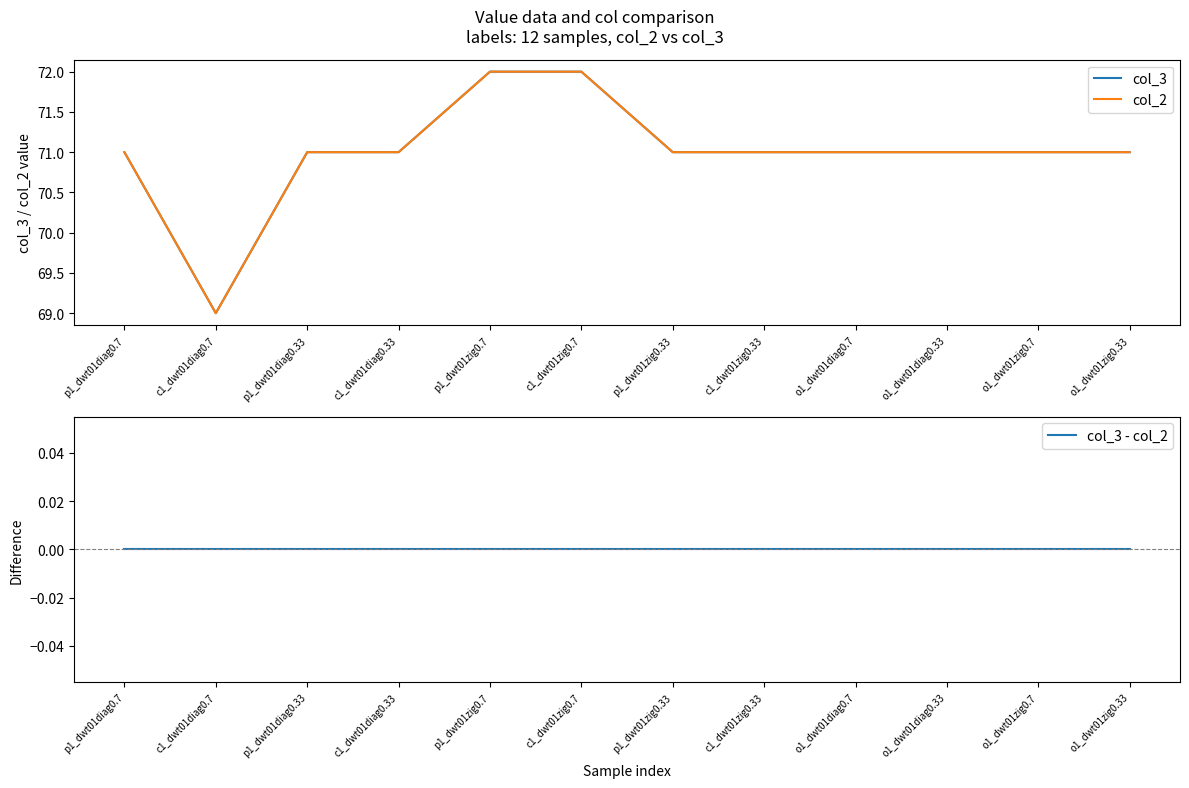

Reading left to right, list all the values displayed in this chart.

col_3: 71	69	71	71	72	72	71	71	71	71	71	71
col_2: 71	69	71	71	72	72	71	71	71	71	71	71
col_3 - col_2: 0	0	0	0	0	0	0	0	0	0	0	0